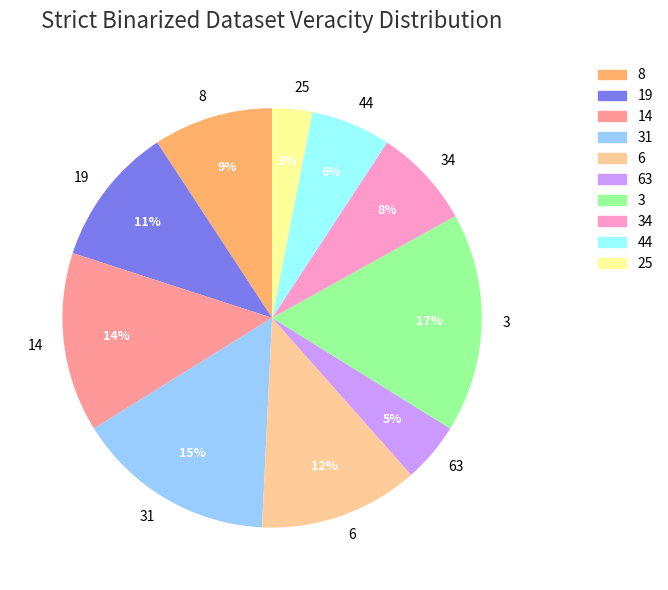

Is there a majority slice in this chart?

No